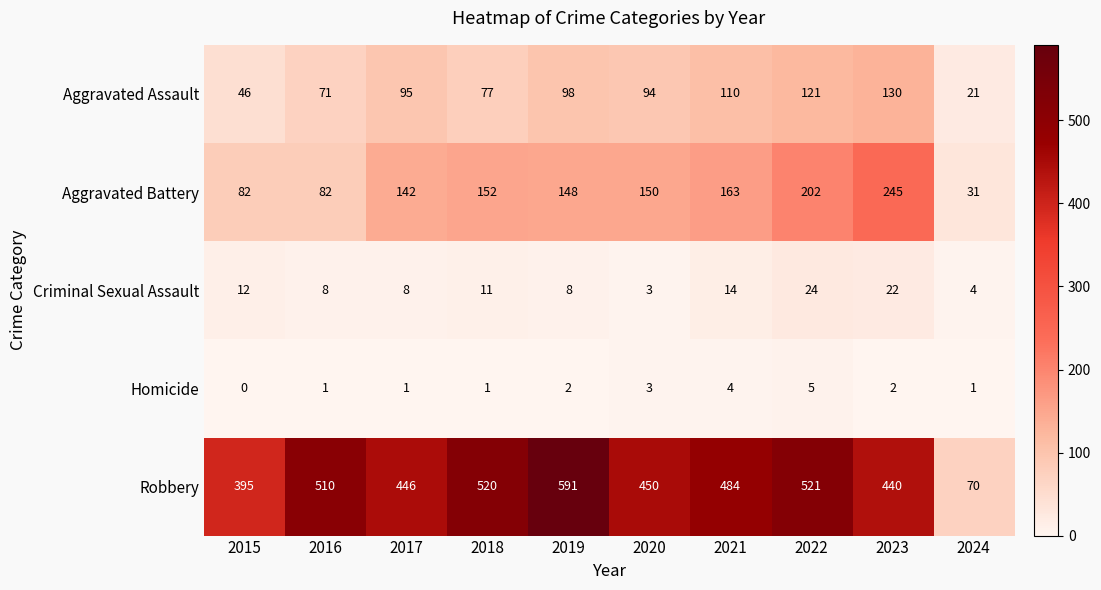

How many series are shown in this chart?

5